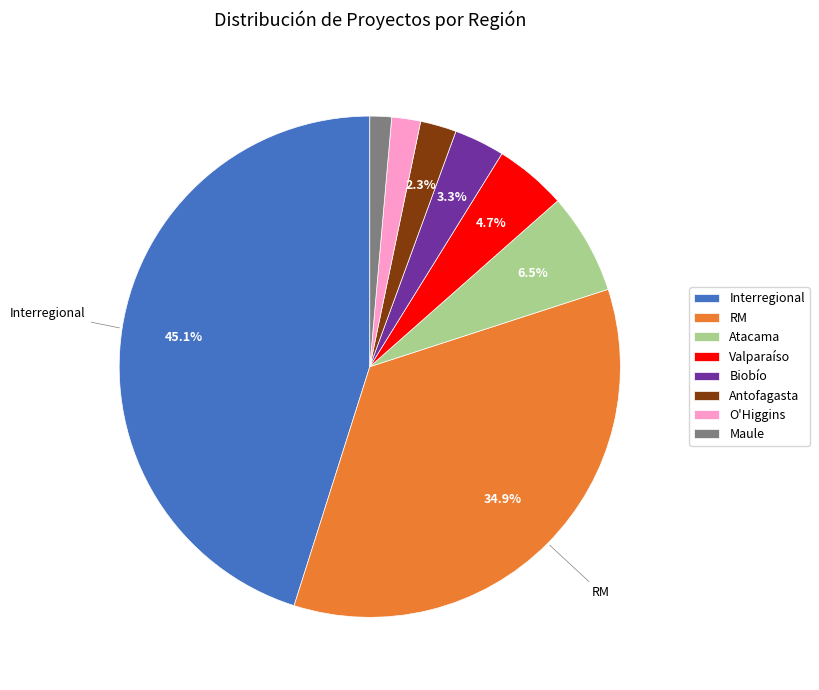

What percentage is NOT represented by Atacama?

93.5%